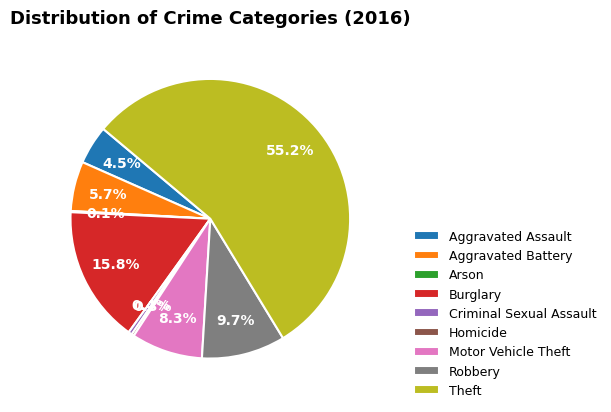

Which category has the biggest portion of the pie?

Theft